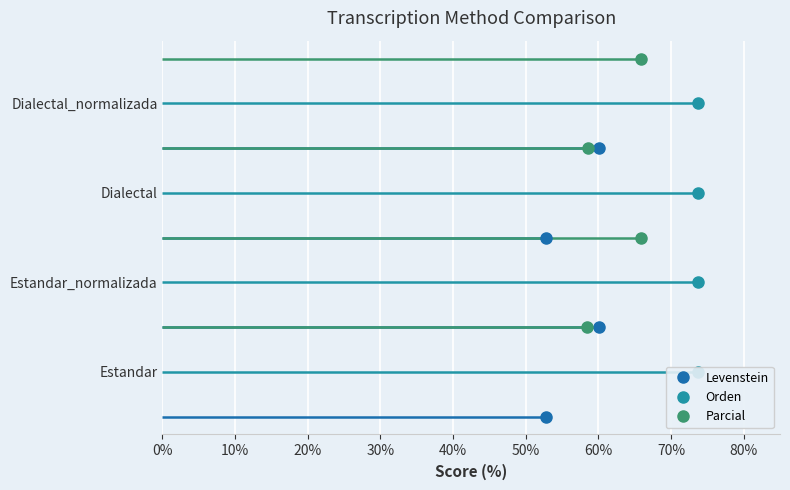

Which series changed the most between 0% and 20%?

Levenstein